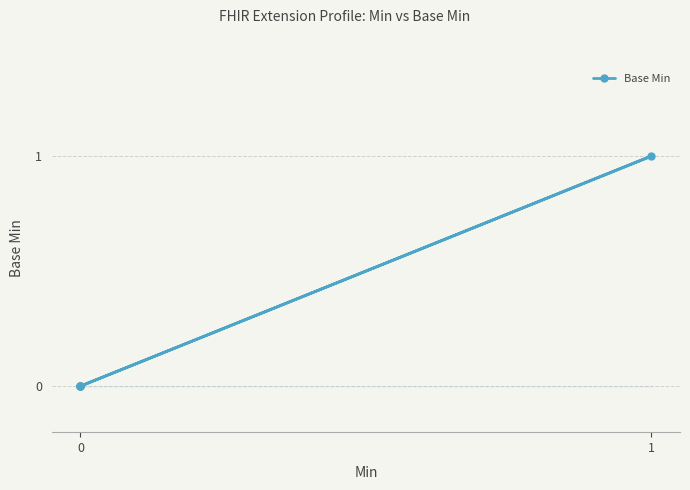

What is the sum of all values?

1